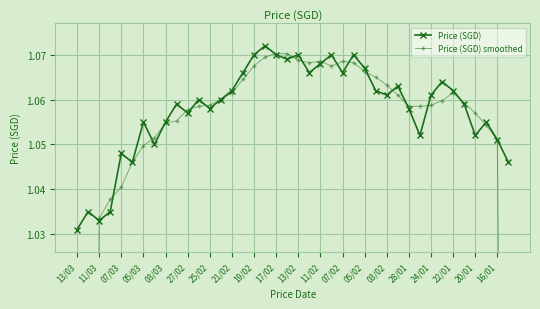

At which category does Price (SGD) reach its first local valley?

11/03